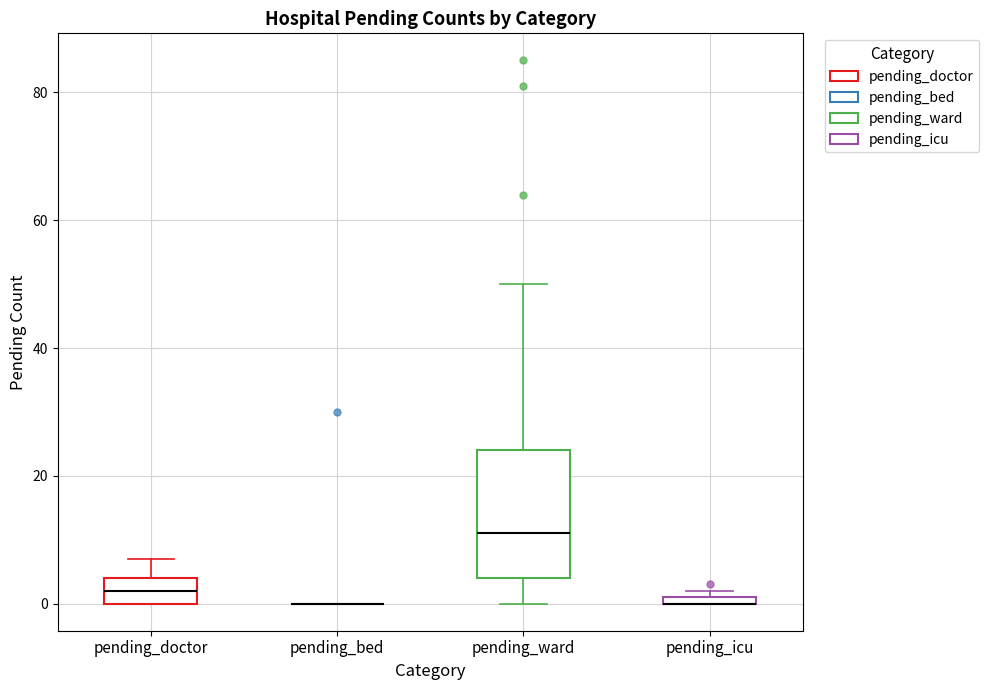

Which box is the tallest, from its lower edge to its upper edge?

pending_ward